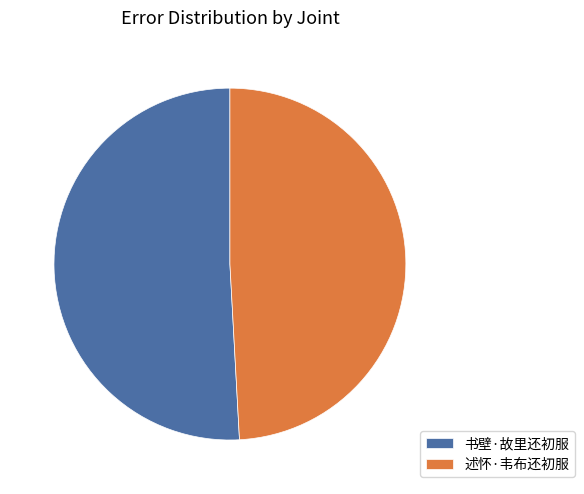

Count the number of slices in the pie.

2